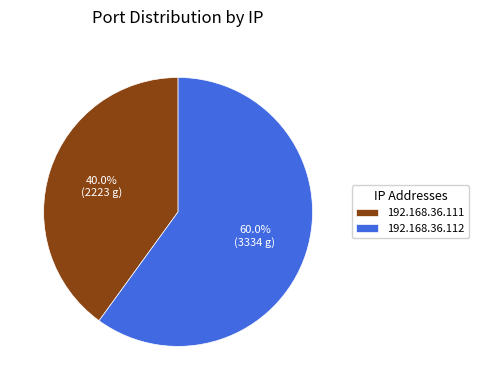

How many slices are in this pie chart?

2